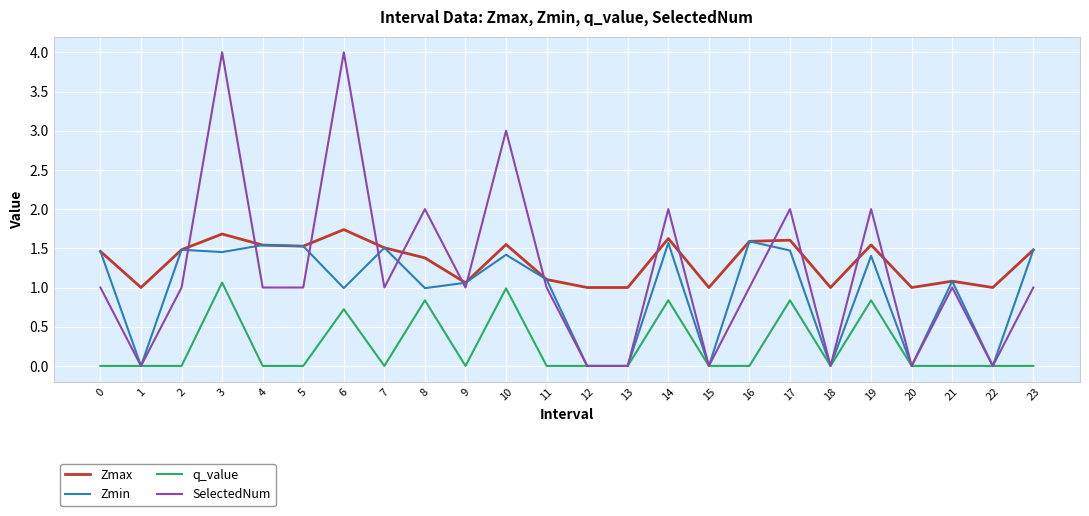

At which category is the sum across all series the highest?

3